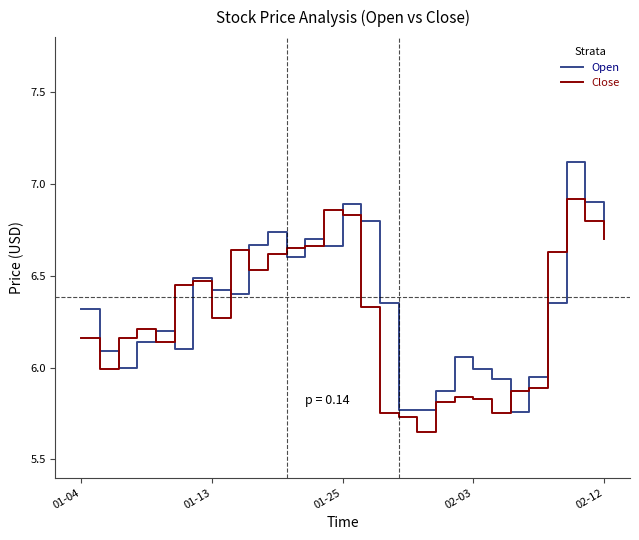

Which series has the largest range (max minus min)?

Open